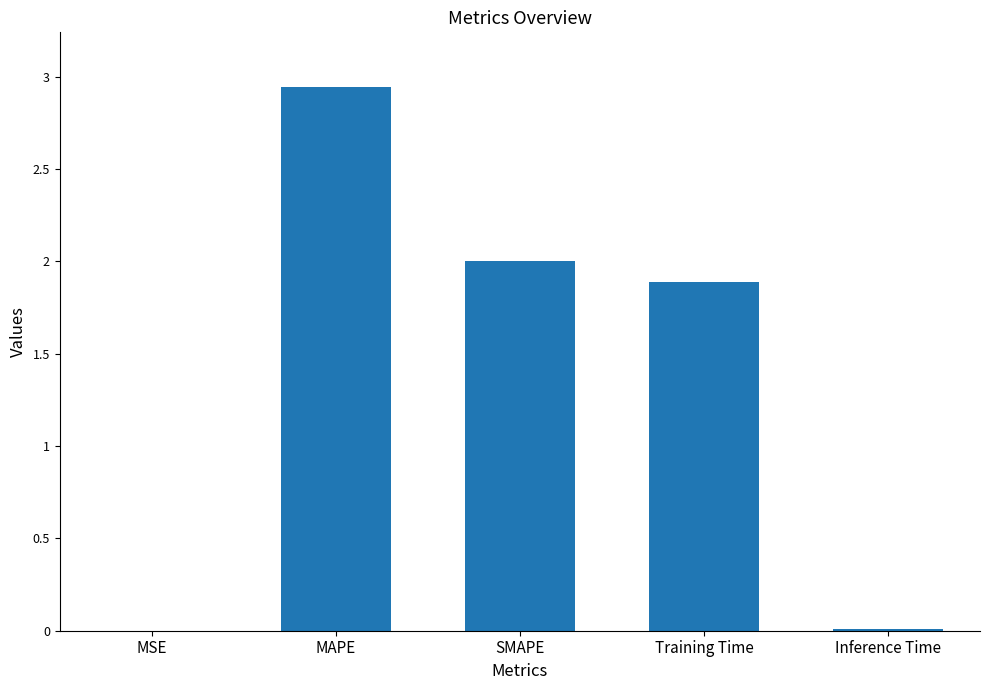

True or false: the data shows 1.9 at Training Time.

True